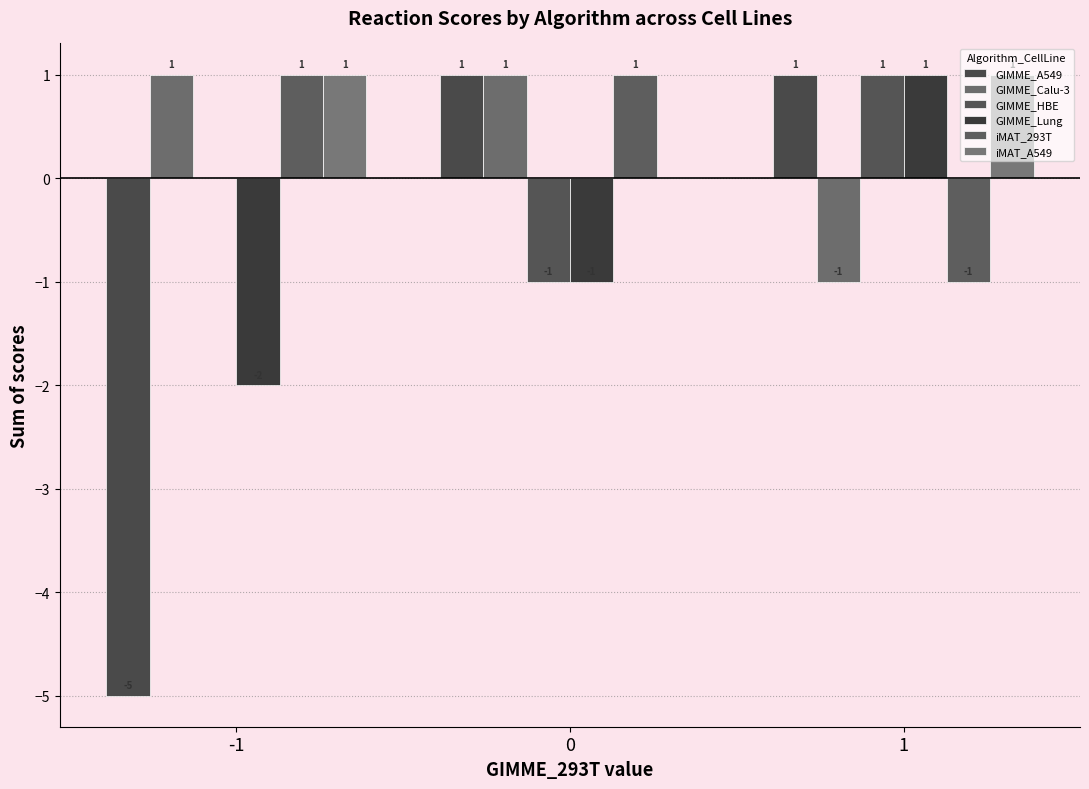

How many GIMME_A549 values are between -5 and 1?

3